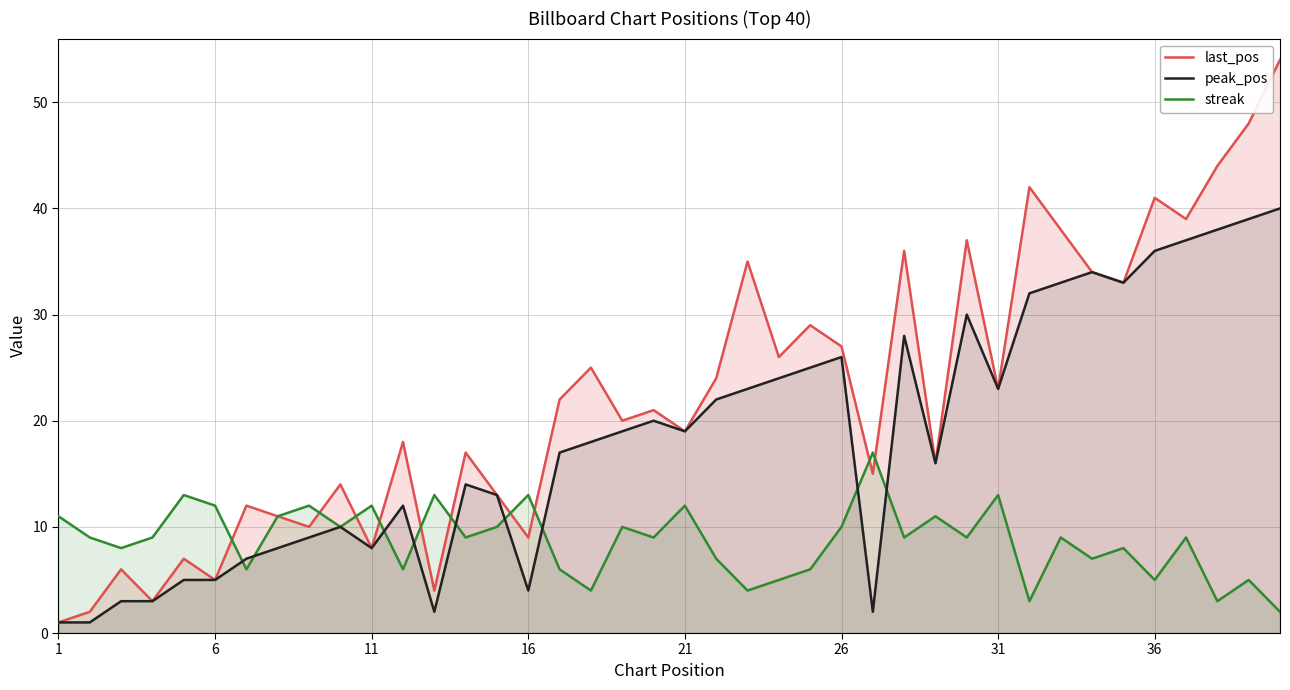

The streak series shows 5 at 36. True or false?

True